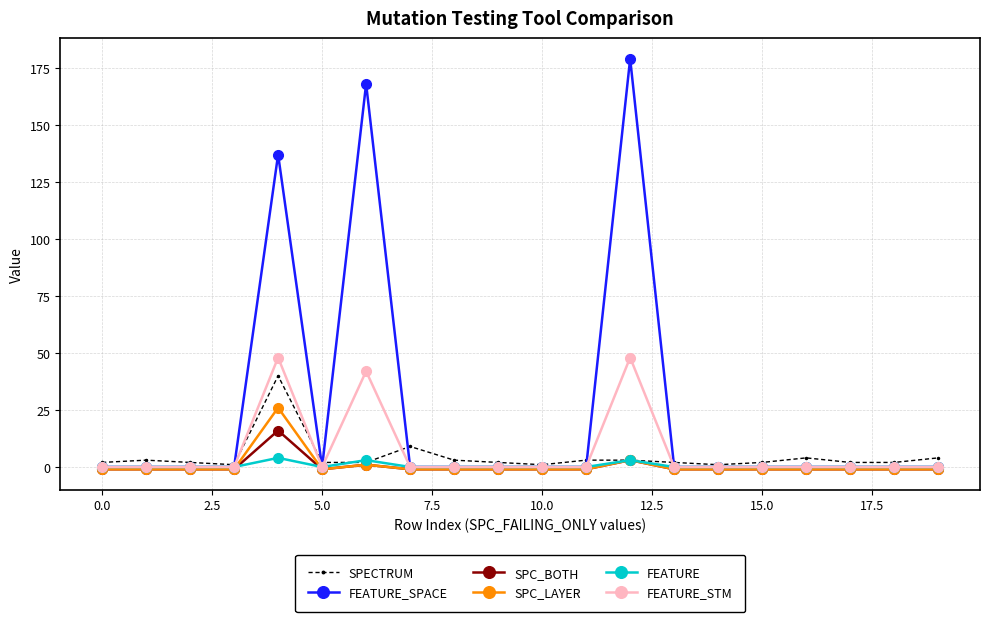

Which series has the largest total across all categories?

FEATURE_SPACE